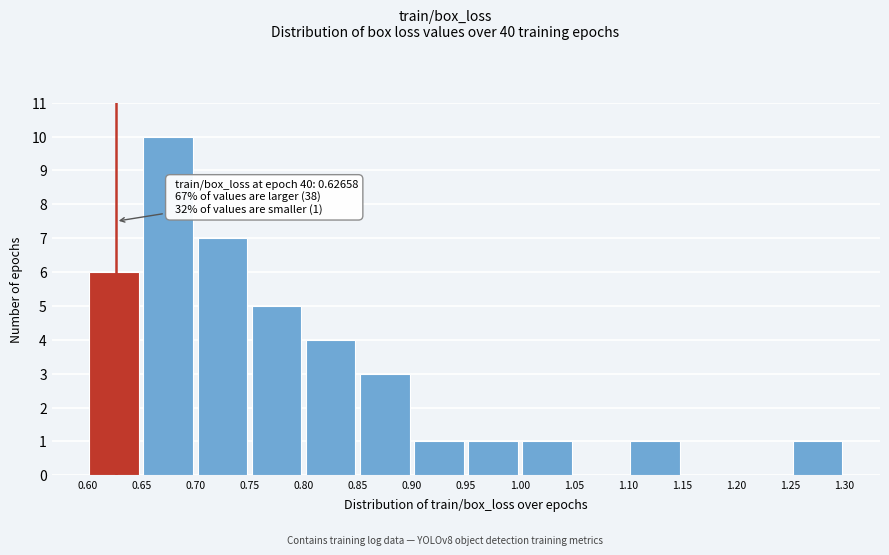

Over which range of the x-axis is the bar tallest?

0.65 to 0.70